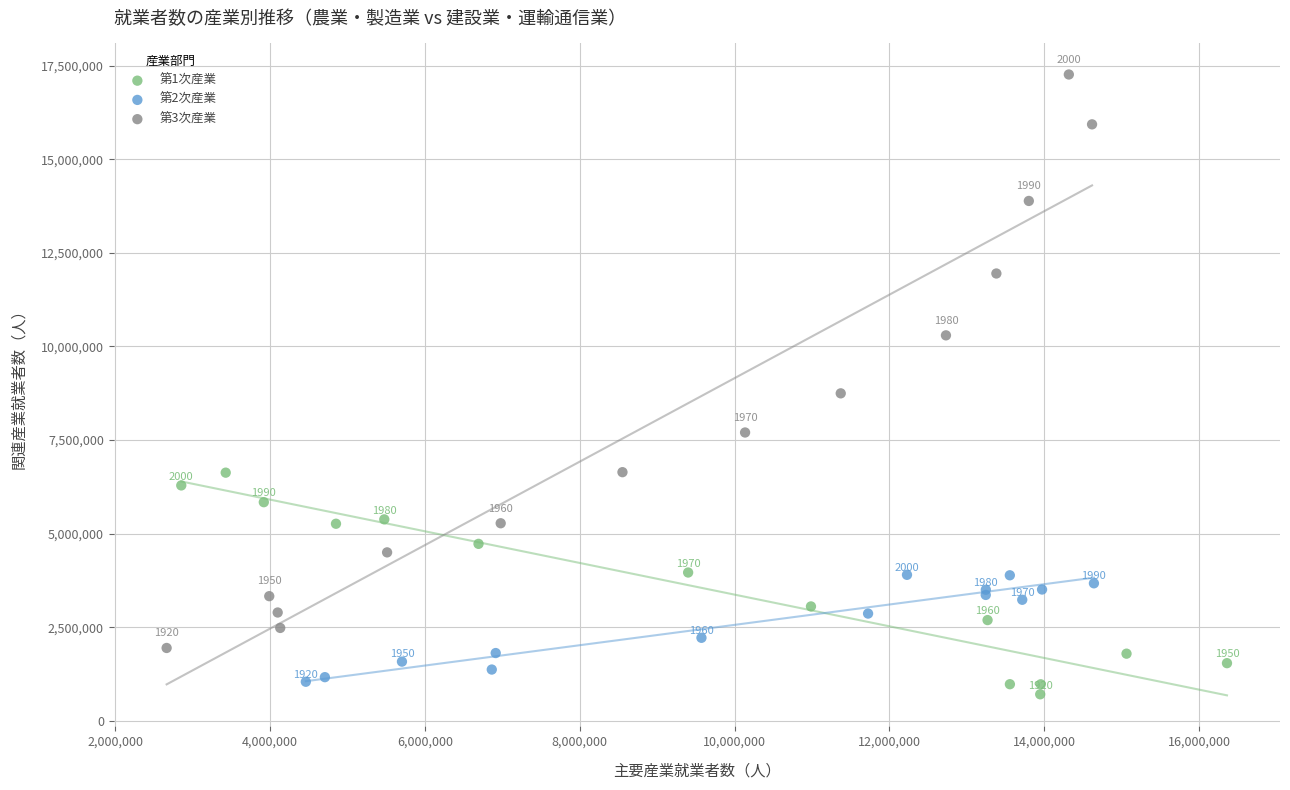

Which series reaches the minimum Y coordinate?

第1次産業